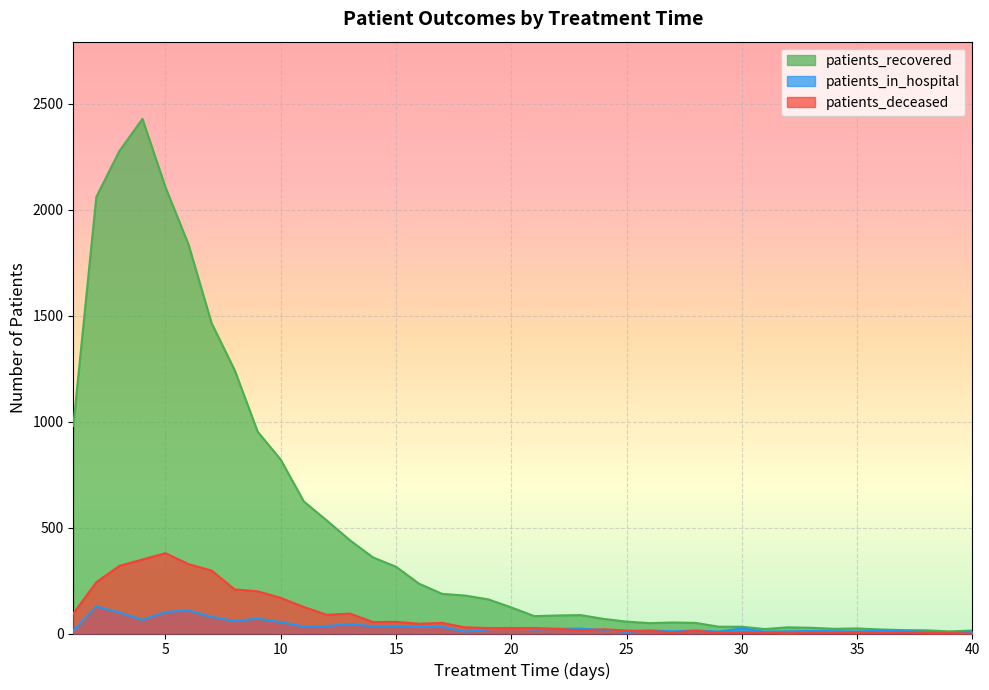

What is the greatest value displayed?

2428